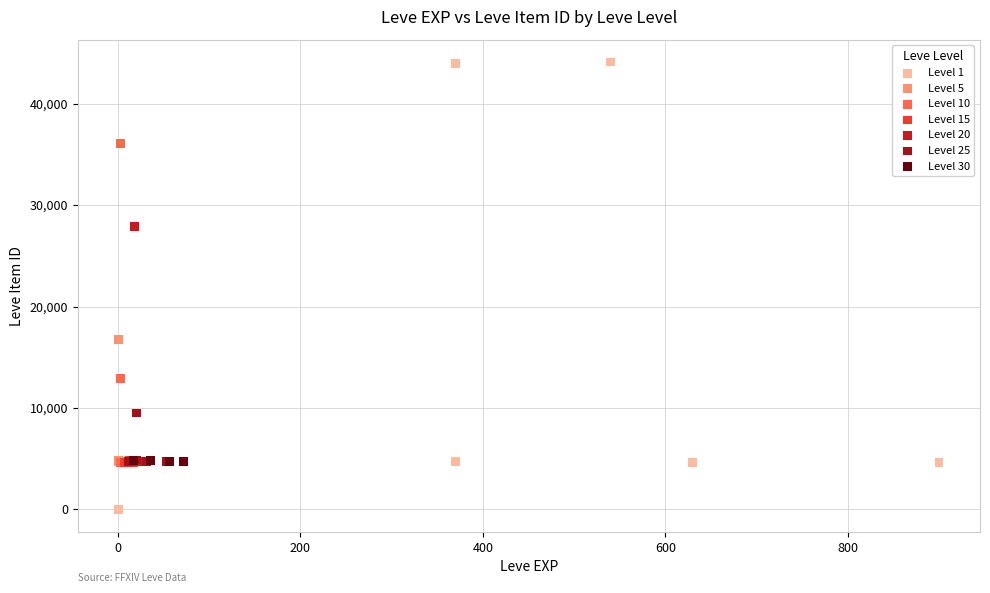

Which series contains the highest Y value?

Level 1